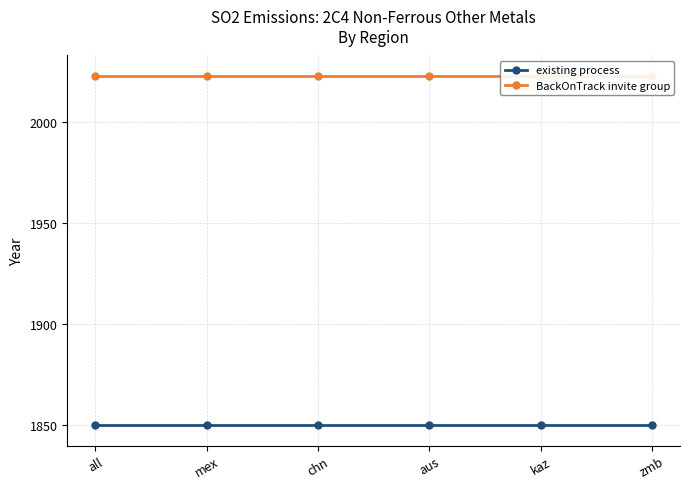

Rank the categories by existing process value from lowest to highest.

all, mex, chn, aus, kaz, zmb